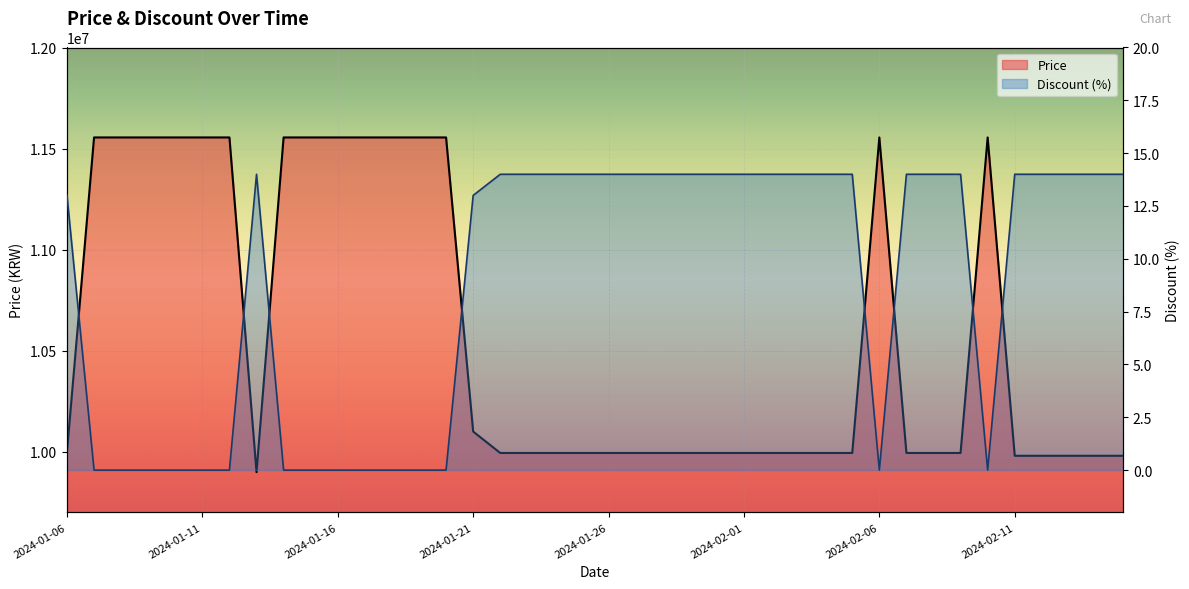

Reading right to left, what are all the values shown in this chart?

Price: 2024-02-15=9980000	2024-02-14=9980000	2024-02-13=9980000	2024-02-12=9980000	2024-02-11=9980000	2024-02-10=11555000	2024-02-09=9994000	2024-02-08=9994000	2024-02-07=9994000	2024-02-06=11555000	2024-02-05=9994000	2024-02-04=9994000	2024-02-03=9994000	2024-02-02=9994000	2024-02-01=9994000	2024-01-31=9994000	2024-01-30=9994000	2024-01-28=9994000	2024-01-27=9994000	2024-01-26=9994000	2024-01-25=9994000	2024-01-24=9994000	2024-01-23=9994000	2024-01-22=9994000	2024-01-21=10100000	2024-01-20=11555000	2024-01-19=11555000	2024-01-18=11555000	2024-01-17=11555000	2024-01-16=11555000	2024-01-15=11555000	2024-01-14=11555000	2024-01-13=9899000	2024-01-12=11555000	2024-01-11=11555000	2024-01-10=11555000	2024-01-09=11555000	2024-01-08=11555000	2024-01-07=11555000	2024-01-06=9999000
Discount: 2024-02-15=14	2024-02-14=14	2024-02-13=14	2024-02-12=14	2024-02-11=14	2024-02-10=0	2024-02-09=14	2024-02-08=14	2024-02-07=14	2024-02-06=0	2024-02-05=14	2024-02-04=14	2024-02-03=14	2024-02-02=14	2024-02-01=14	2024-01-31=14	2024-01-30=14	2024-01-28=14	2024-01-27=14	2024-01-26=14	2024-01-25=14	2024-01-24=14	2024-01-23=14	2024-01-22=14	2024-01-21=13	2024-01-20=0	2024-01-19=0	2024-01-18=0	2024-01-17=0	2024-01-16=0	2024-01-15=0	2024-01-14=0	2024-01-13=14	2024-01-12=0	2024-01-11=0	2024-01-10=0	2024-01-09=0	2024-01-08=0	2024-01-07=0	2024-01-06=13